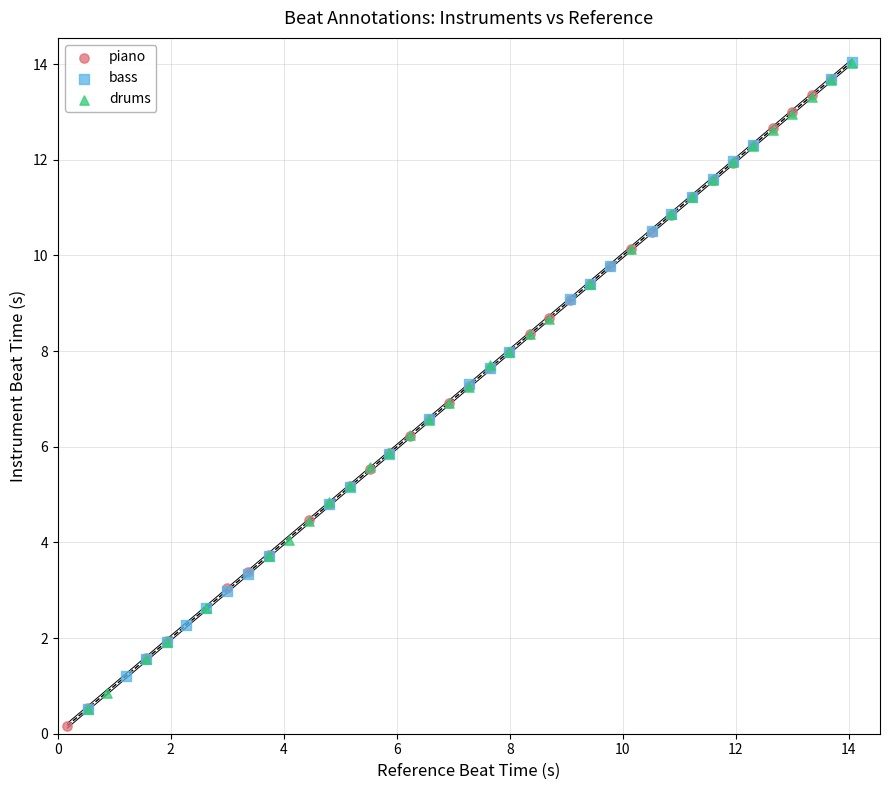

What are all the series names shown in the legend?

piano, bass, drums